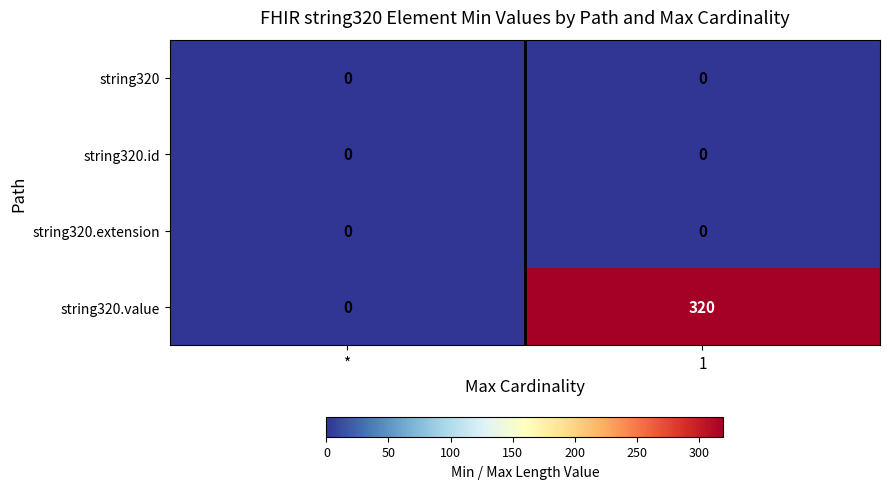

The value of string320.value at * is 0. True or false?

True